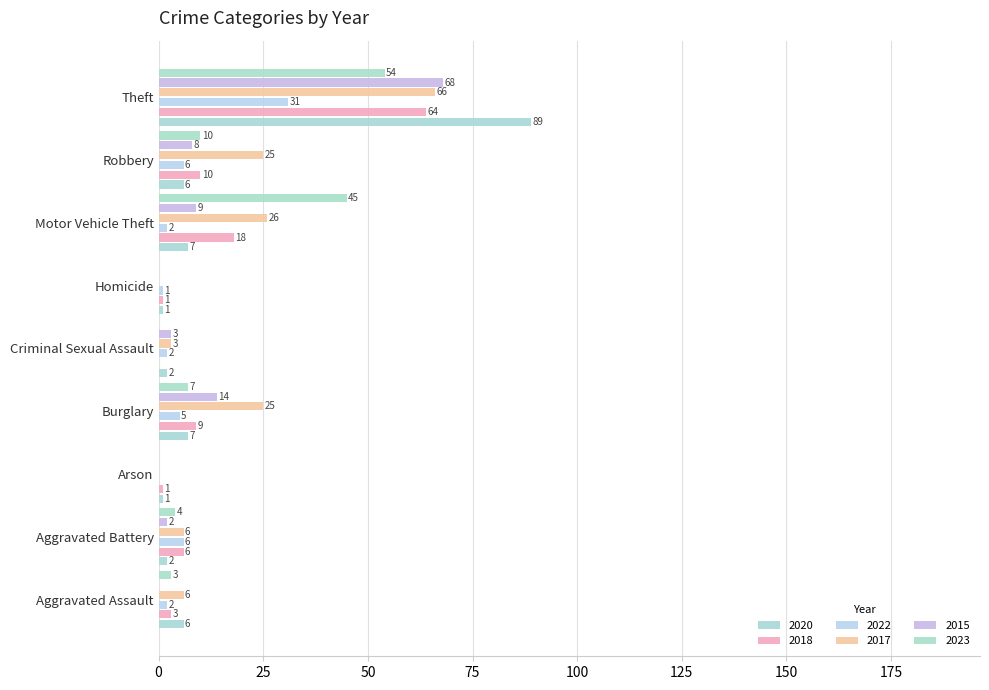

What is the sum of the 2015 values at Motor Vehicle Theft and Criminal Sexual Assault?

12